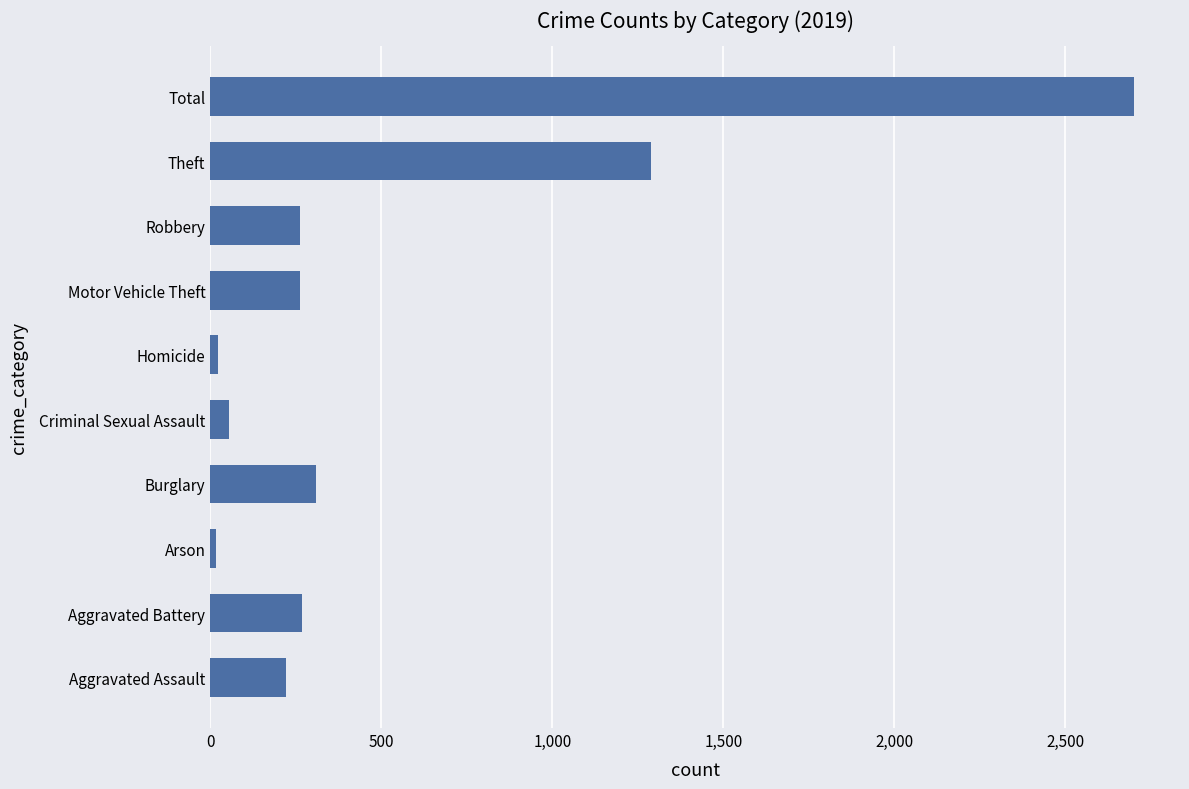

Between Homicide and Total, which is larger?

Total